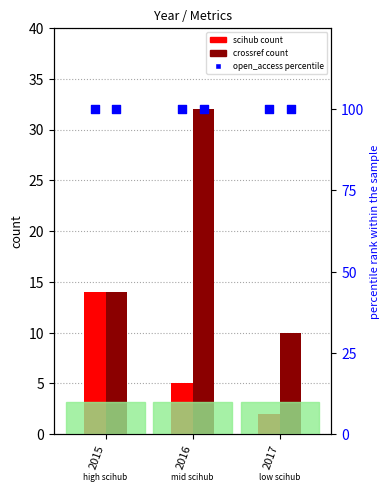

Which series reaches the minimum Y coordinate?

scihub